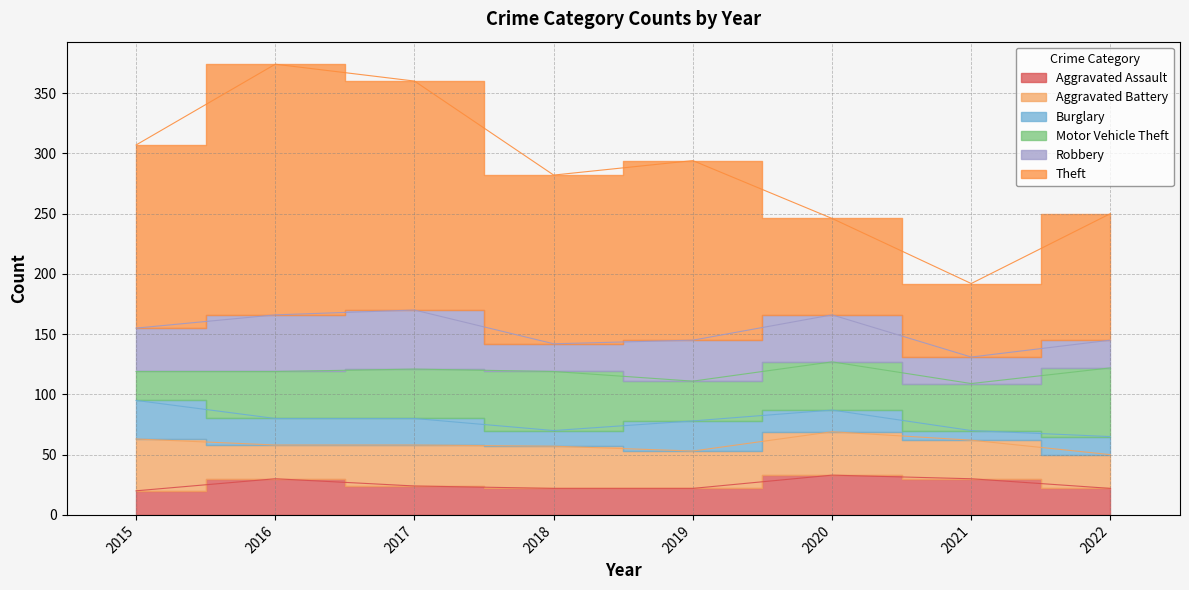

True or false: Robbery has more than 1 points higher than both neighbors.

True